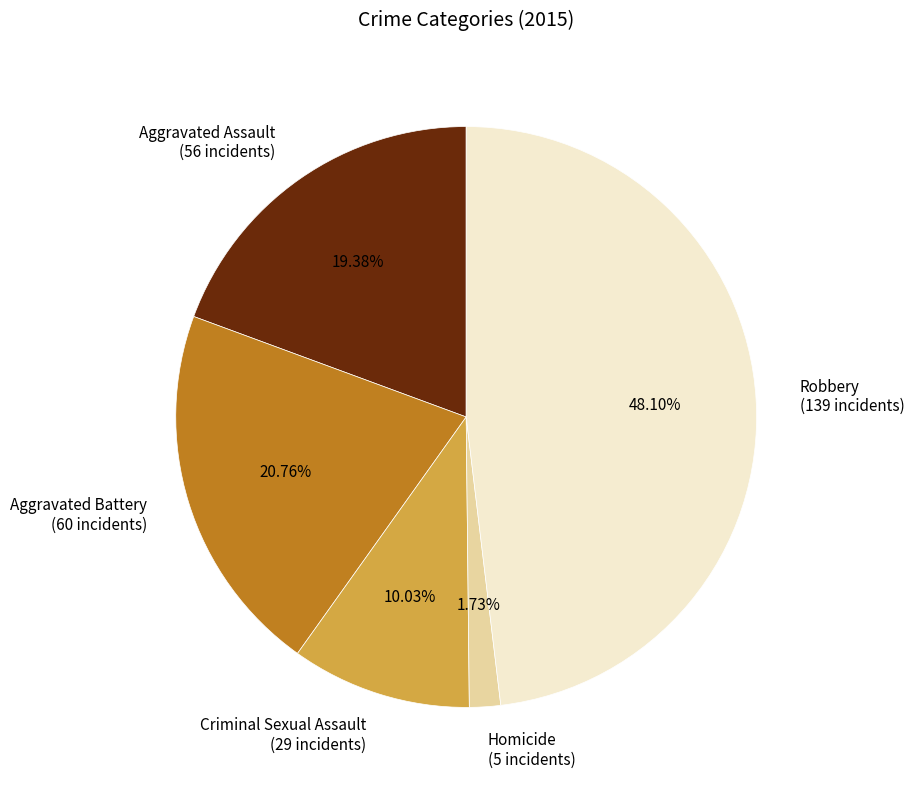

True or false: Aggravated Battery accounts for 21% of the total.

True